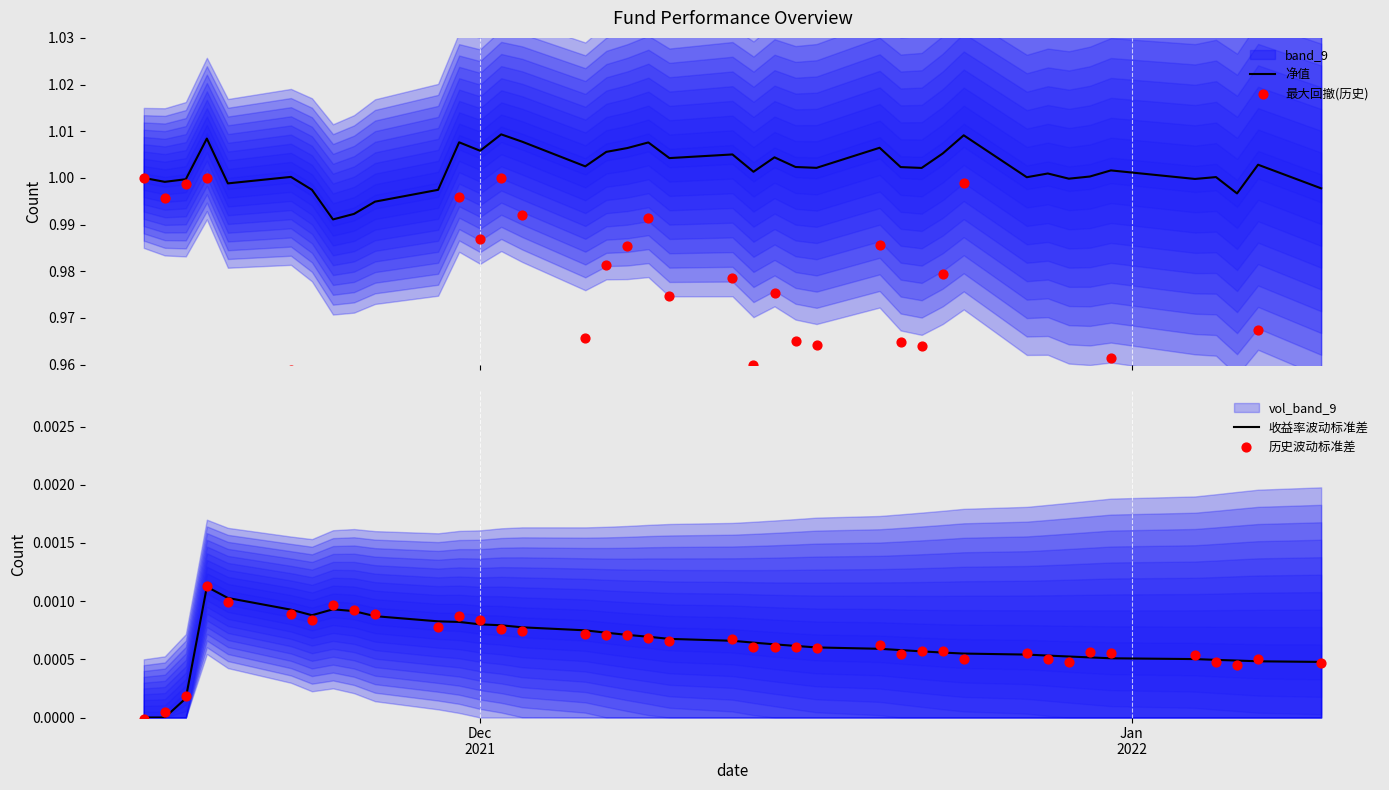

Which series has the largest total across all categories?

净值